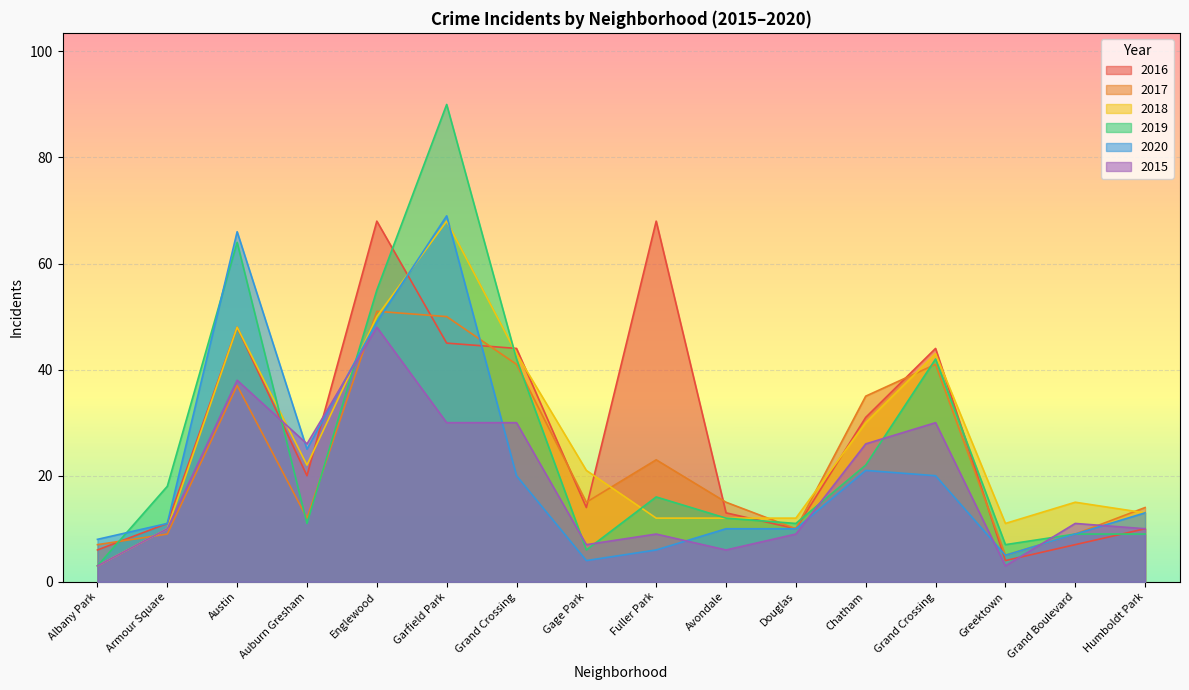

True or false: 2020 has more than 0 interior local peaks.

True